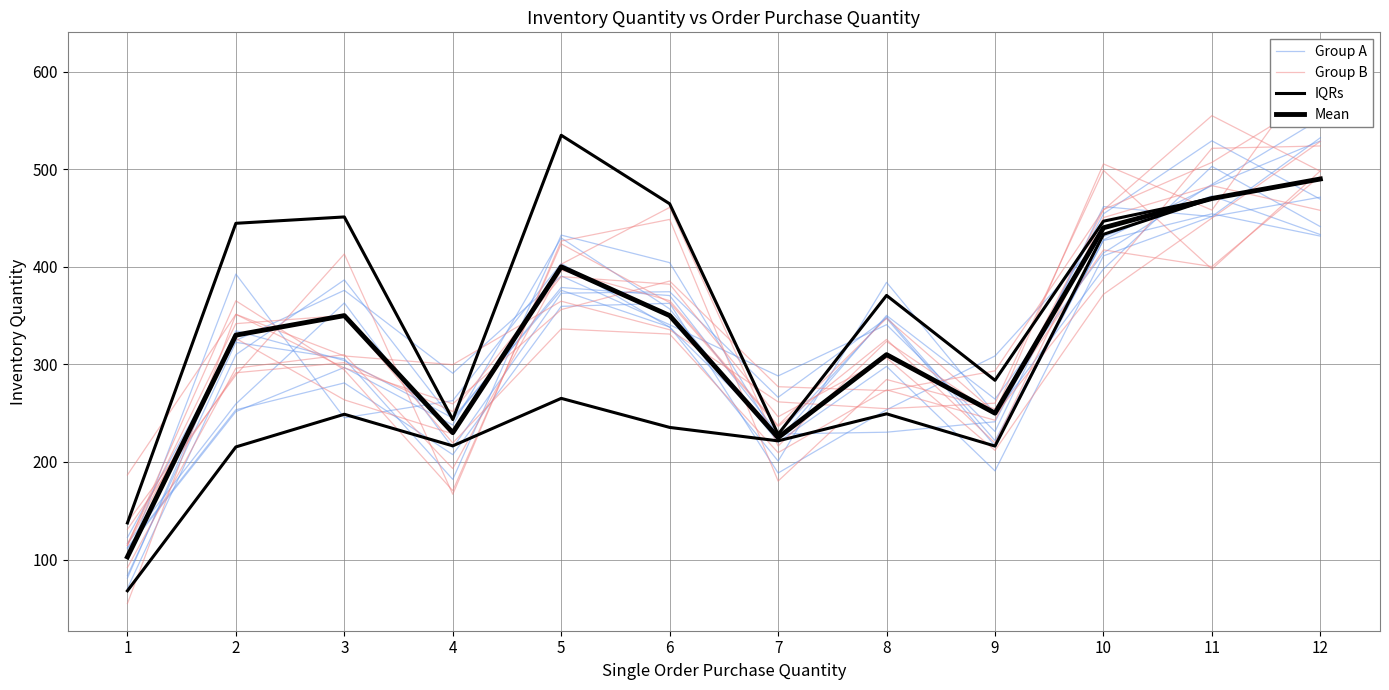

What is the value of the Group A point at the 5th from the left?

390.6